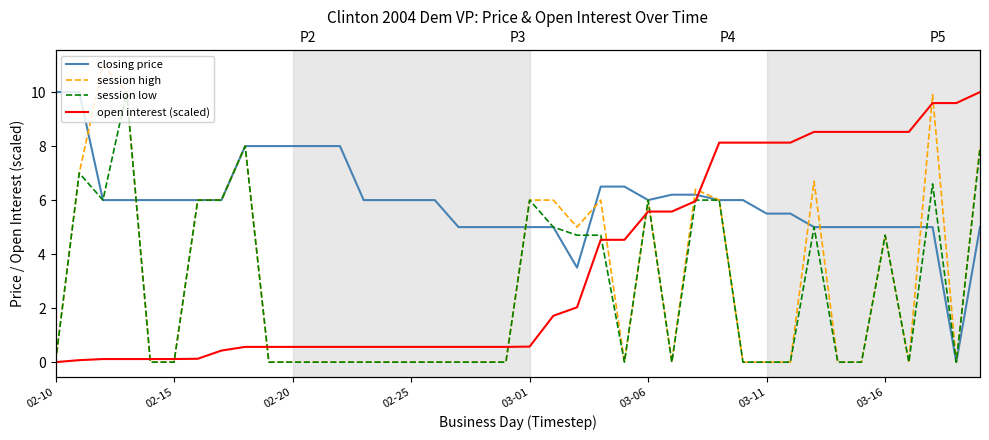

Count the number of categories in the chart.

40